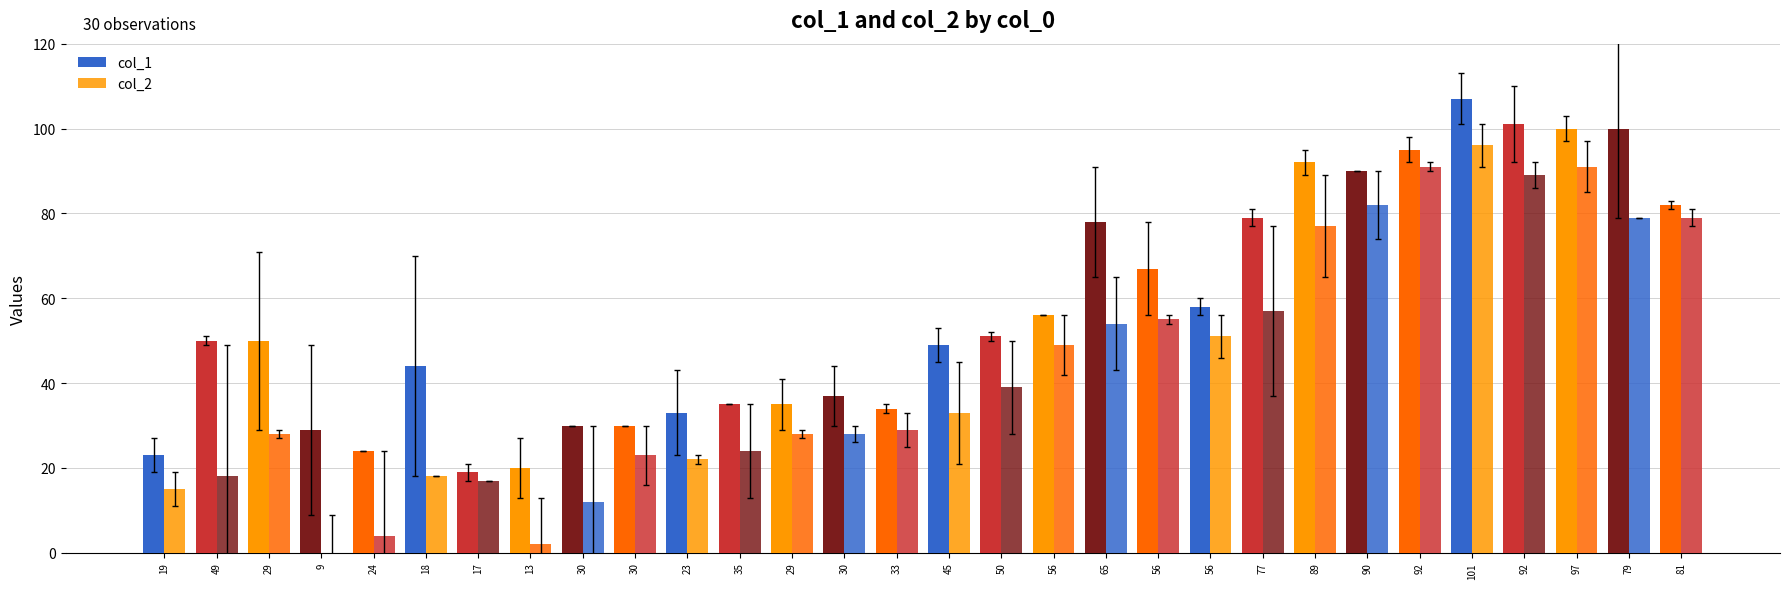

Which series has the largest range (max minus min)?

col_2